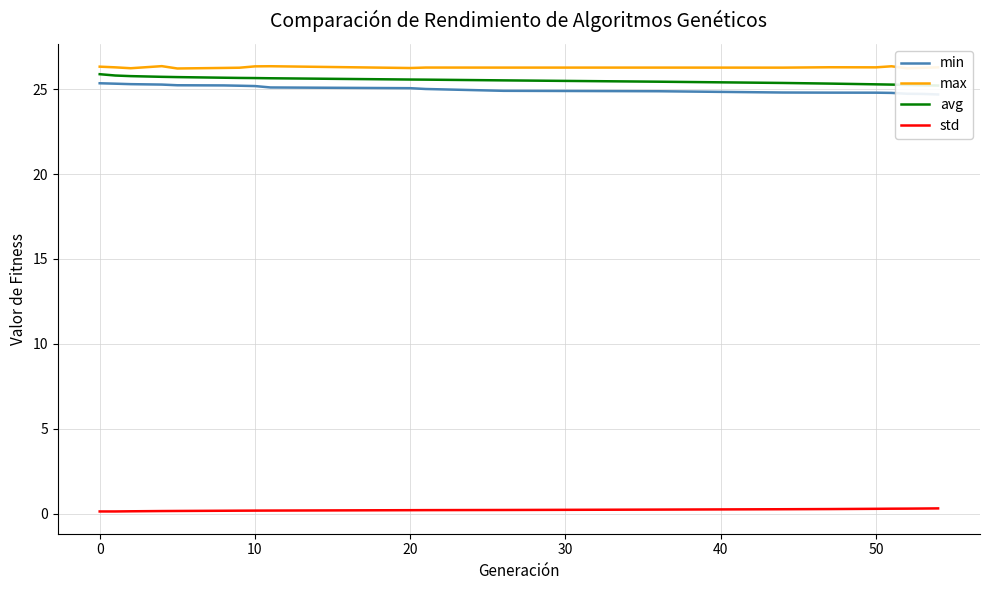

True or false: std and max intersect in this chart.

False